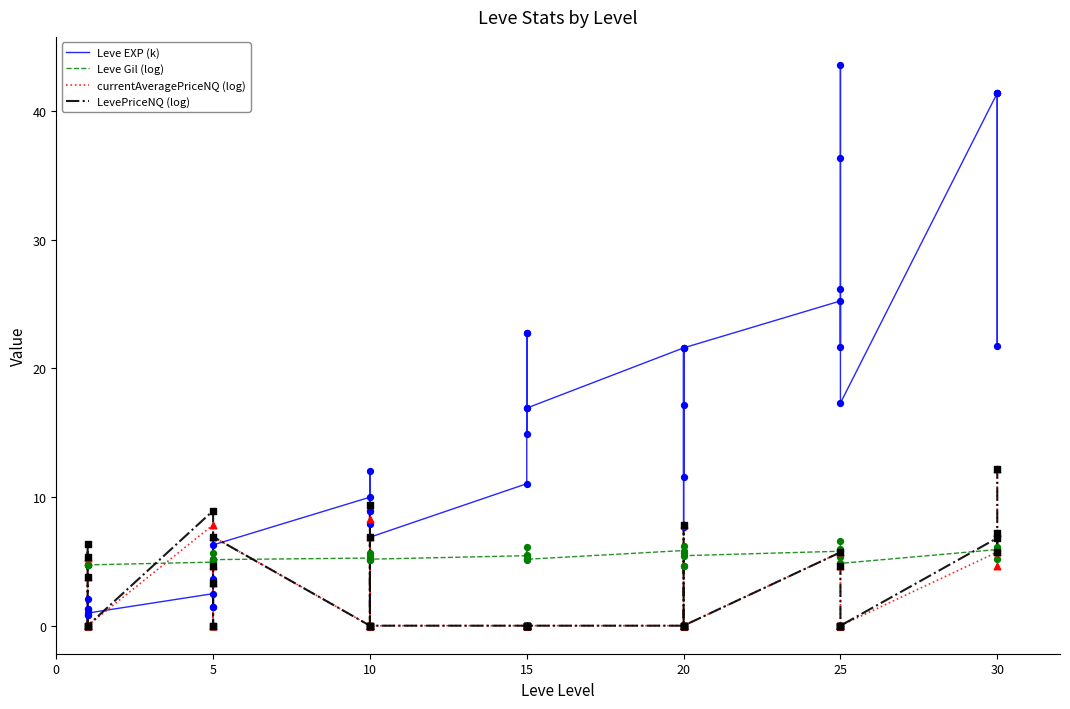

Which series has the largest total across all categories?

Leve EXP (k)